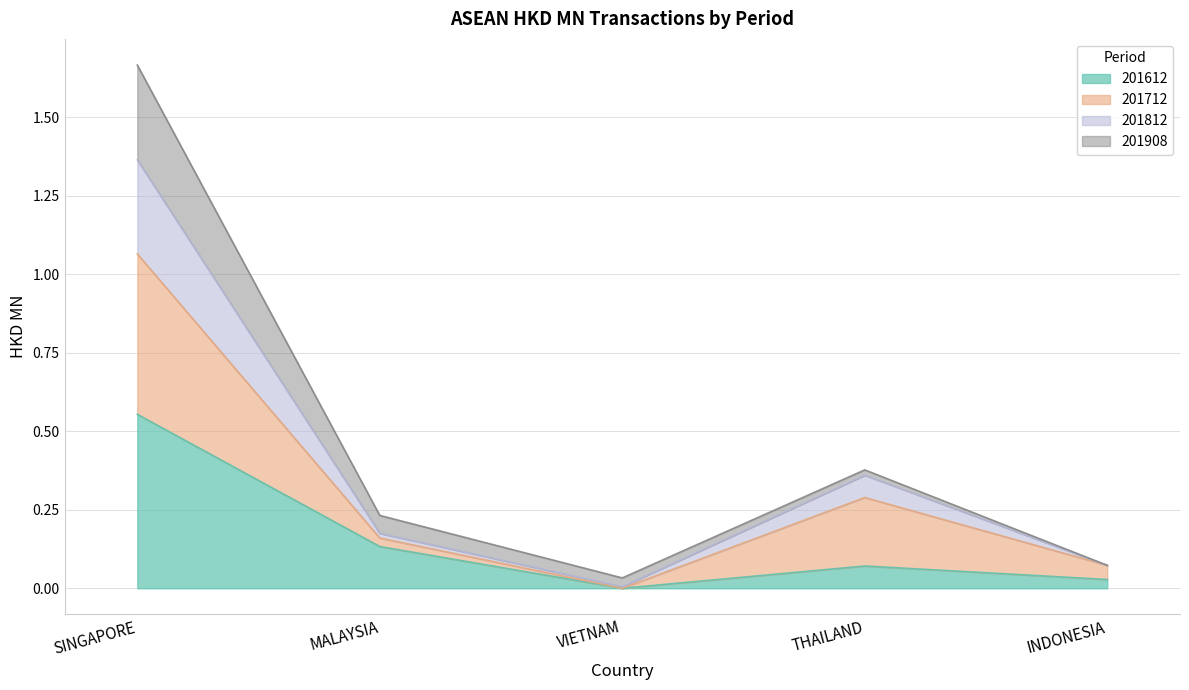

Which category has the lowest value in the 201812 series?

VIETNAM